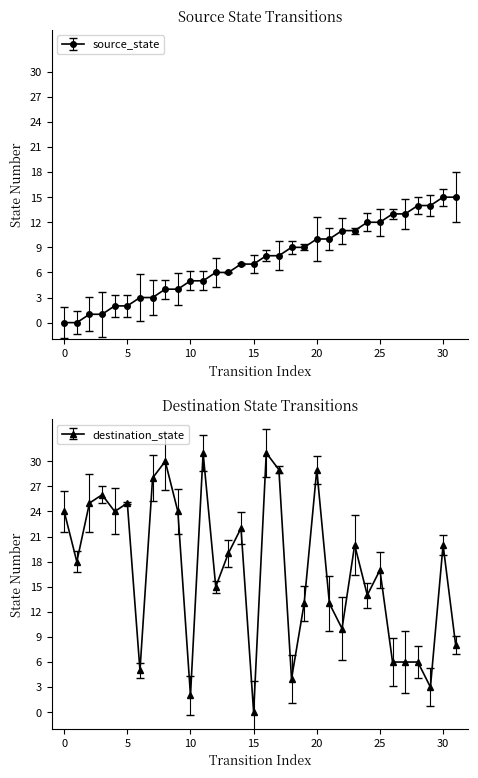

At which category is the sum across all series the highest?

16